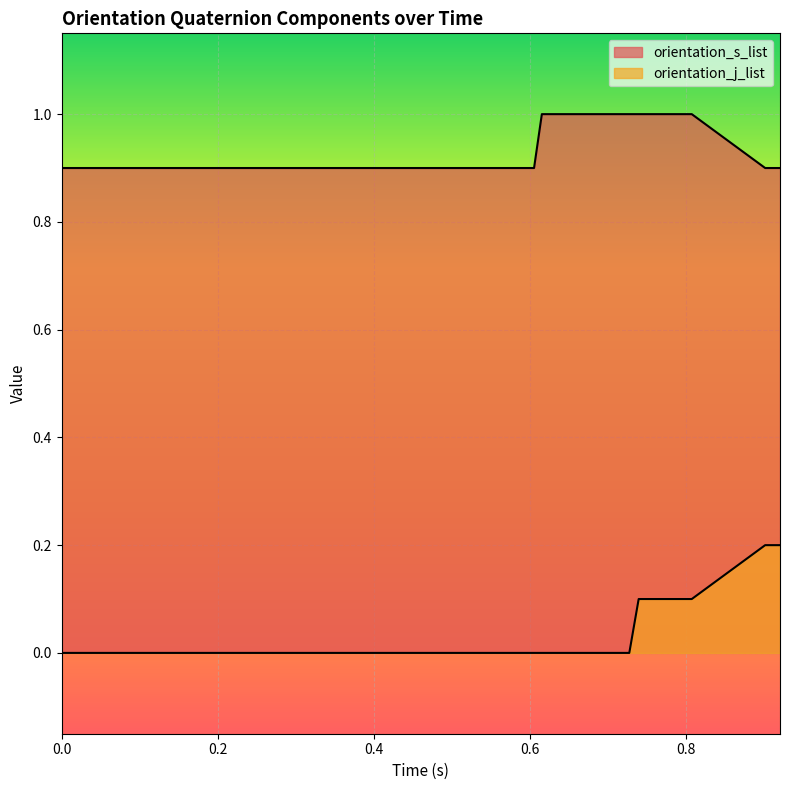

How many lines are shown in the chart?

2